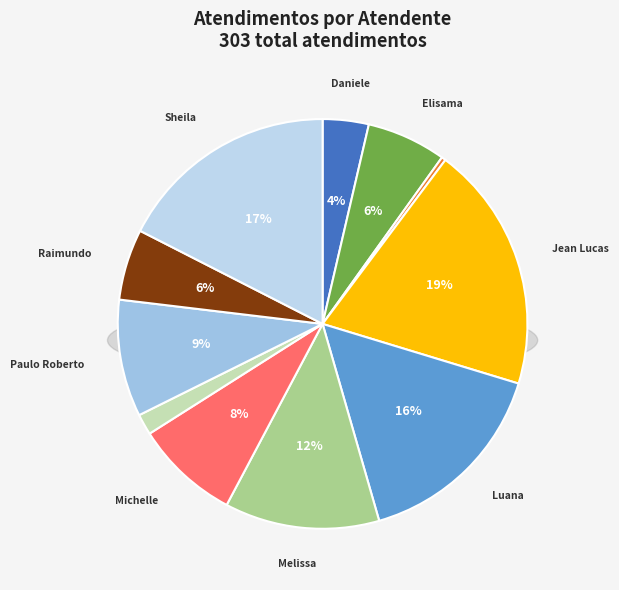

What percentage is the Elisama Walter Machado slice, to the nearest percent?

6%